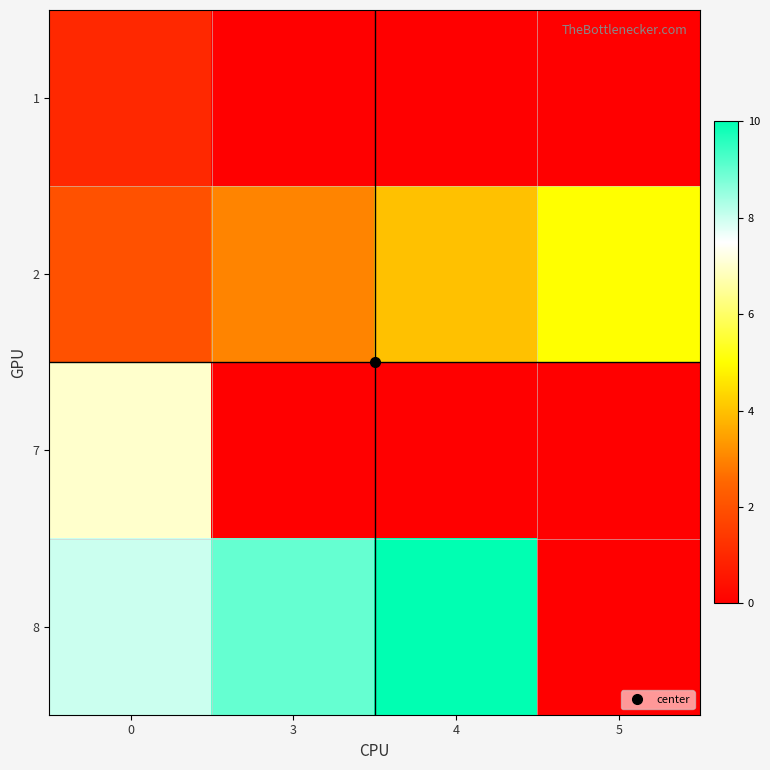

Reading left to right, list all the values displayed in this chart.

1: 0=1	3=0	4=0	5=0
2: 0=2	3=3	4=4	5=5
7: 0=7	3=0	4=0	5=0
8: 0=8	3=9	4=10	5=0